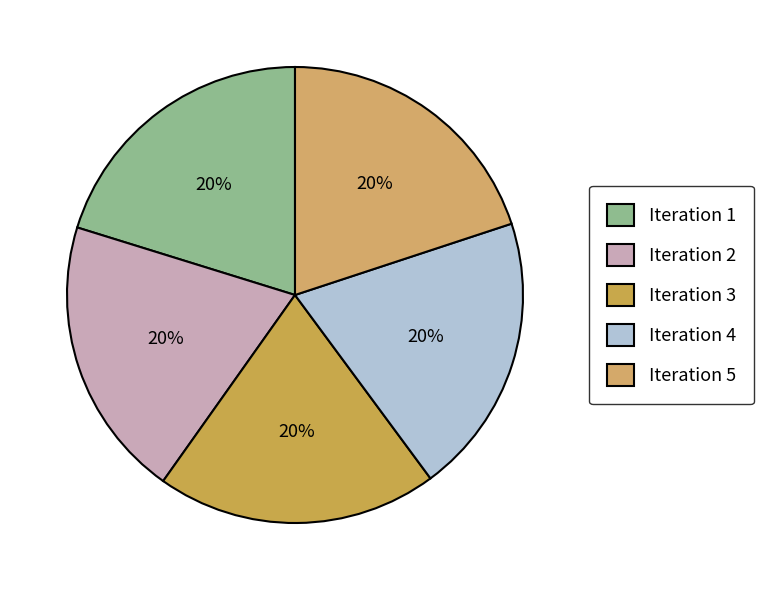

Do Iteration 4 and Iteration 3 together represent more than half of the pie?

No